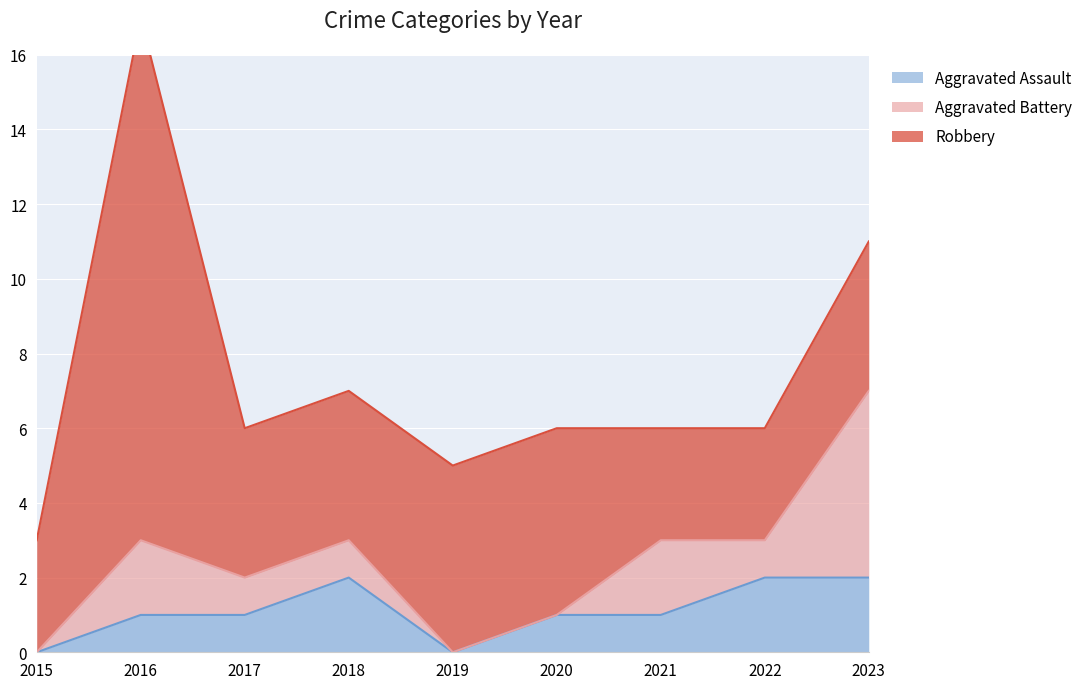

What is the sum of the Robbery values at 2018 and 2015?

7